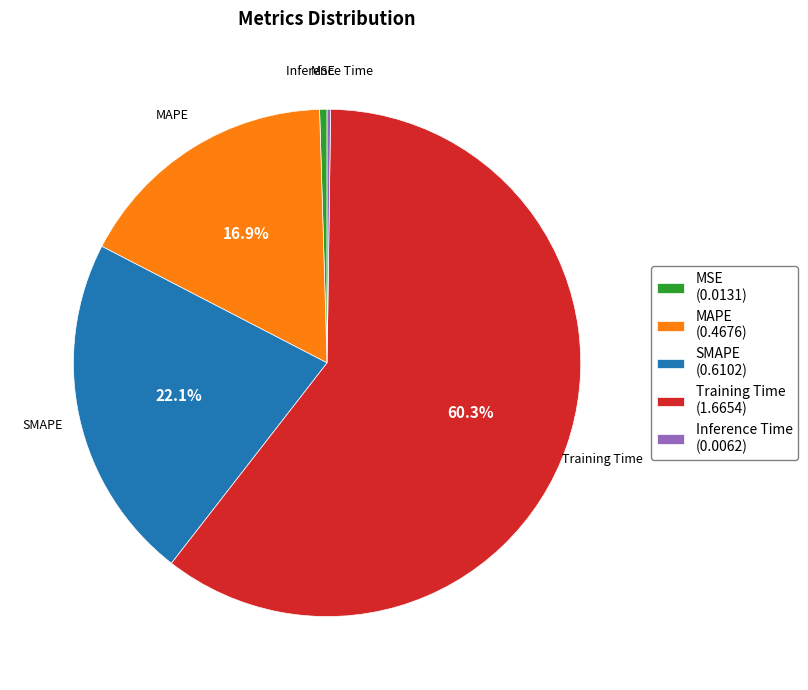

Approximately how many times larger is the value at MAPE compared to Training Time?

0.3